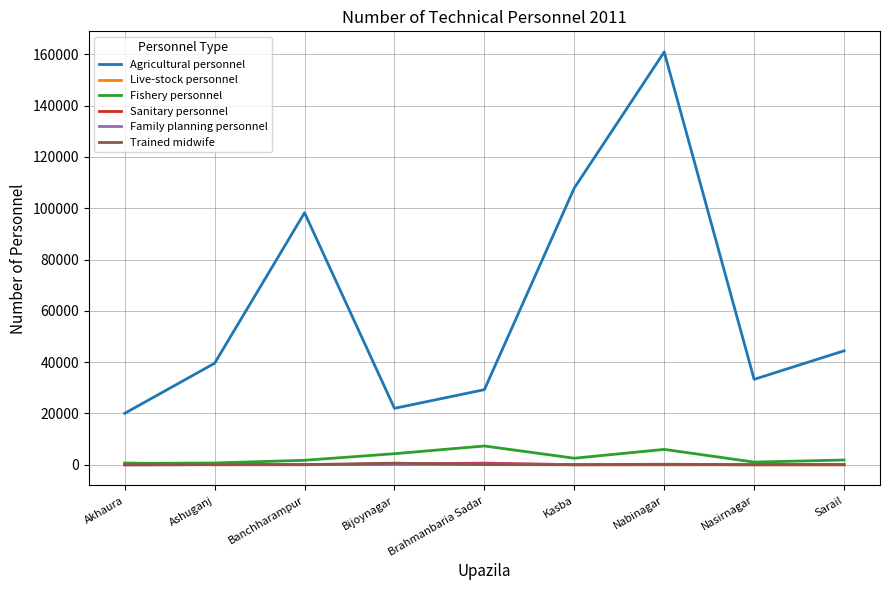

True or false: Trained midwife and Agricultural personnel intersect in this chart.

False